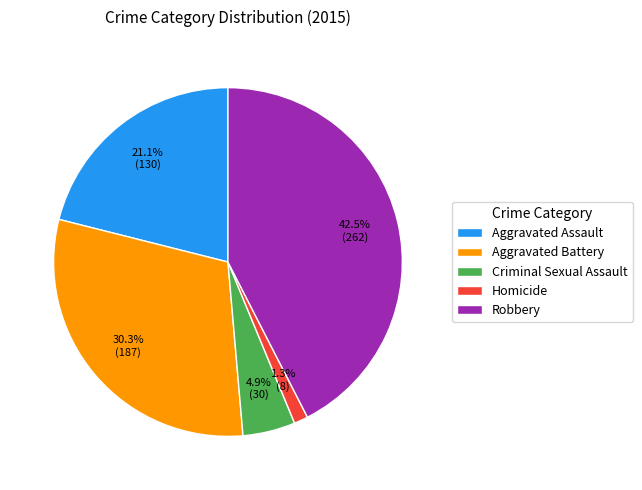

What is the largest slice in the pie chart?

Robbery